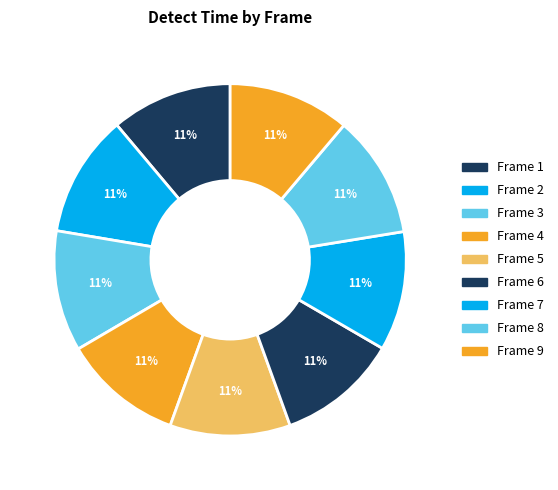

How many slices are in this pie chart?

9